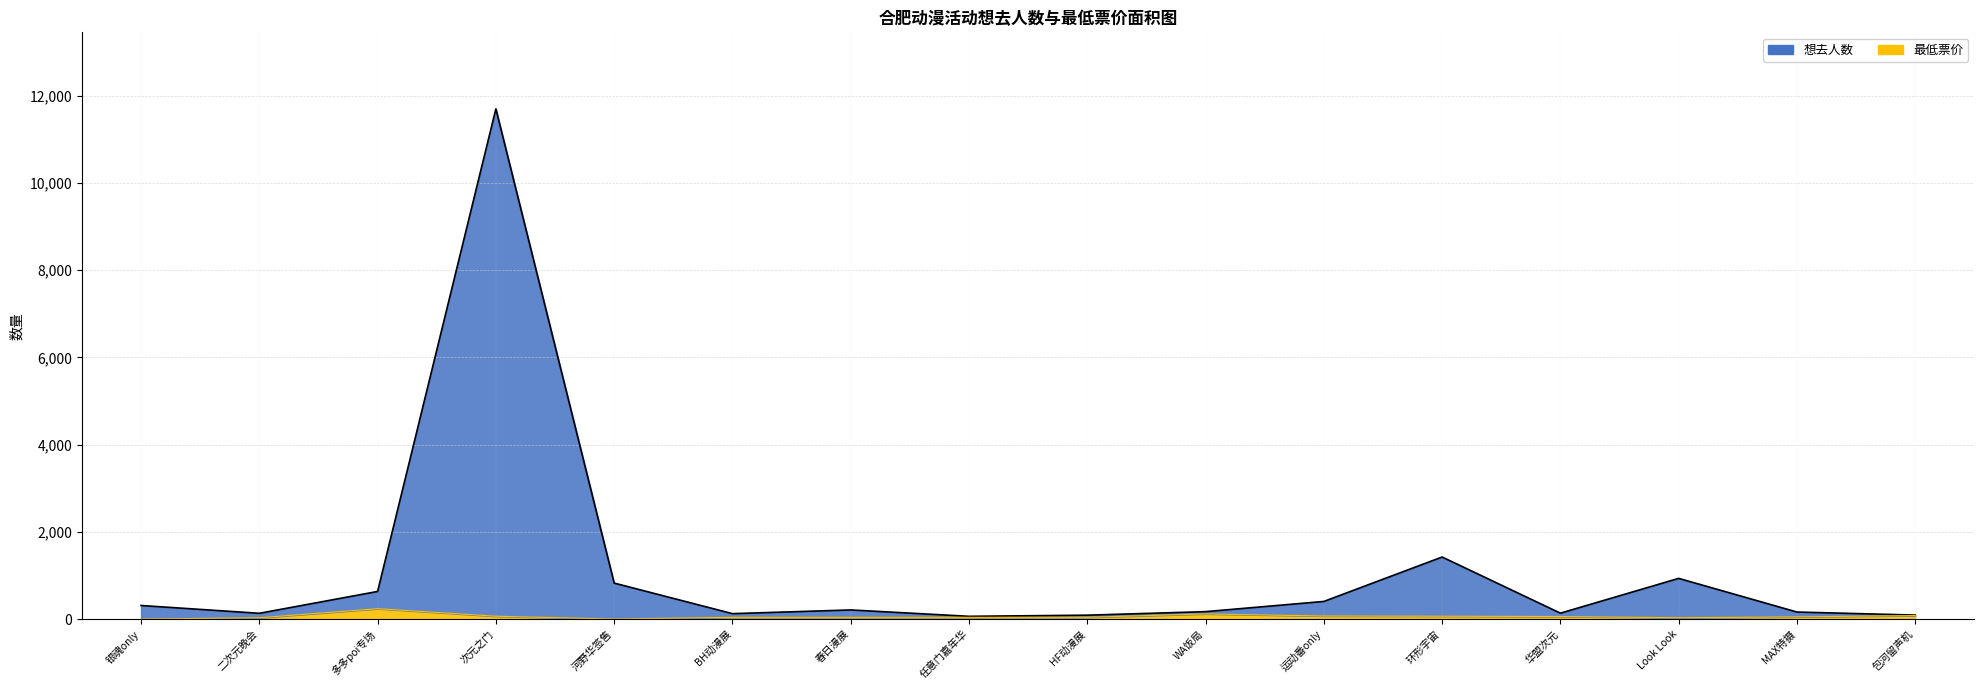

How many data points in 最低票价 are above 50?

7